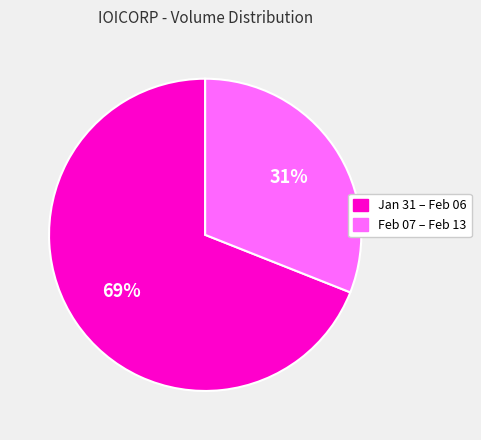

Count the number of slices in the pie.

2